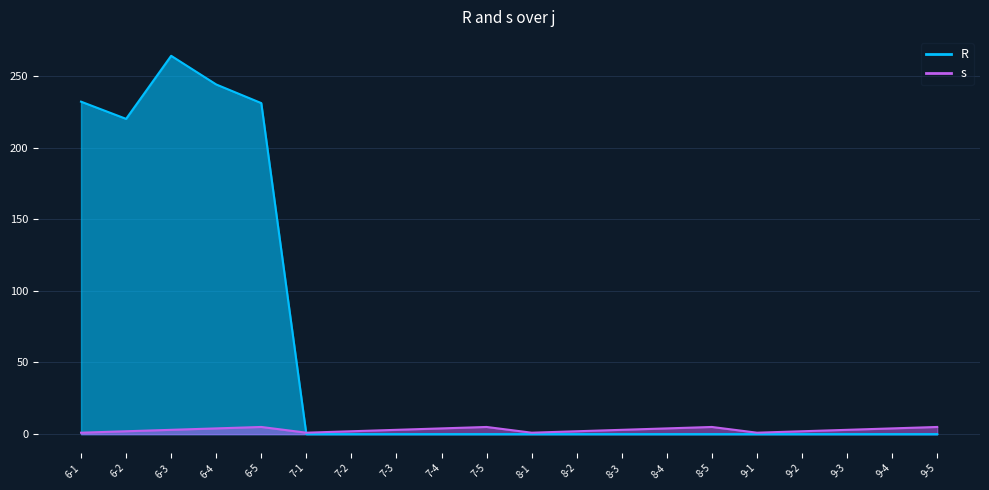

How many series are shown in this chart?

2